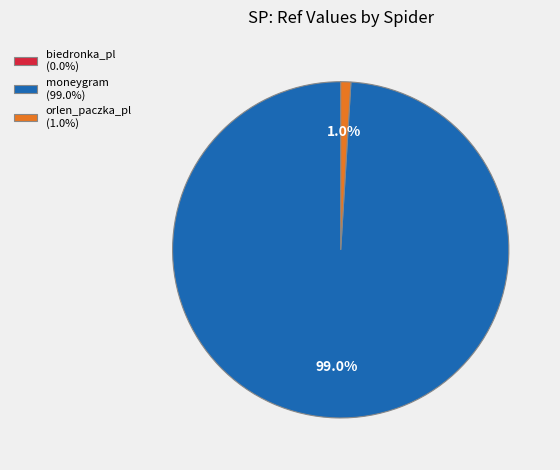

What percentage is the moneygram slice, to the nearest percent?

99%